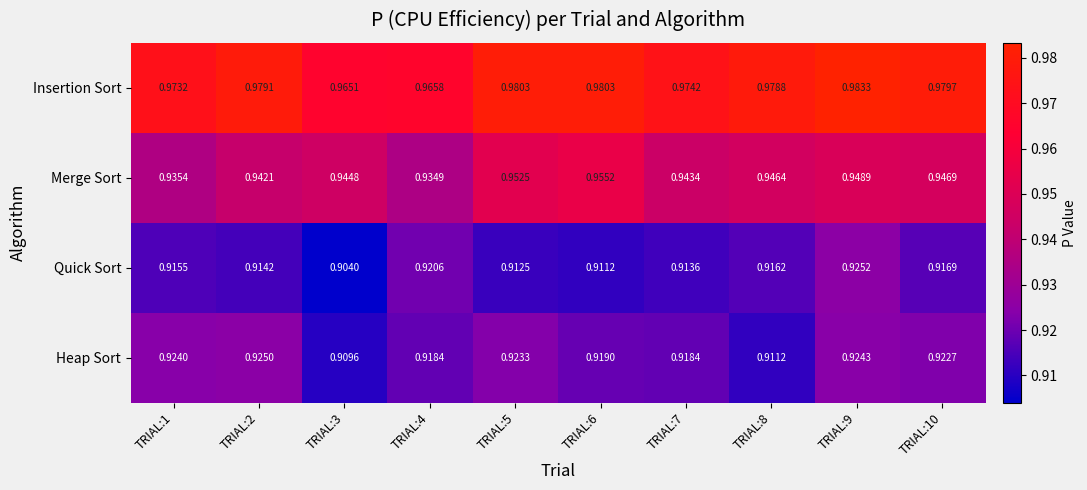

Count the number of categories in the chart.

10